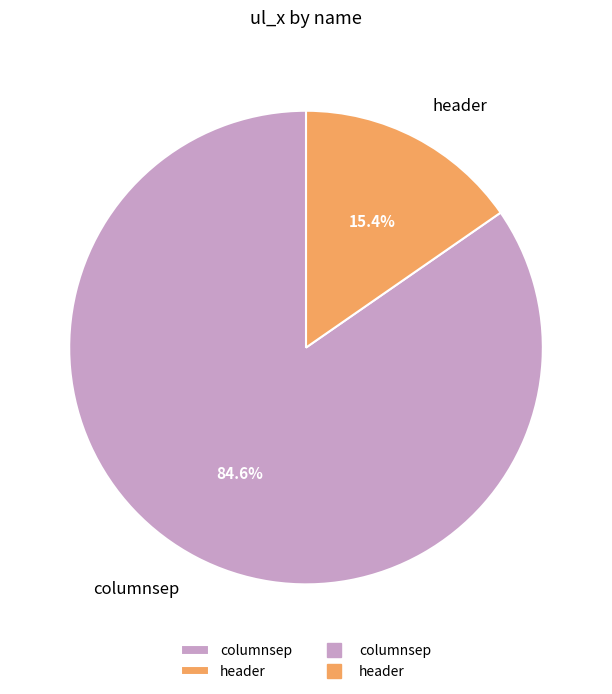

The columnsep slice represents 85% of the pie. True or false?

True